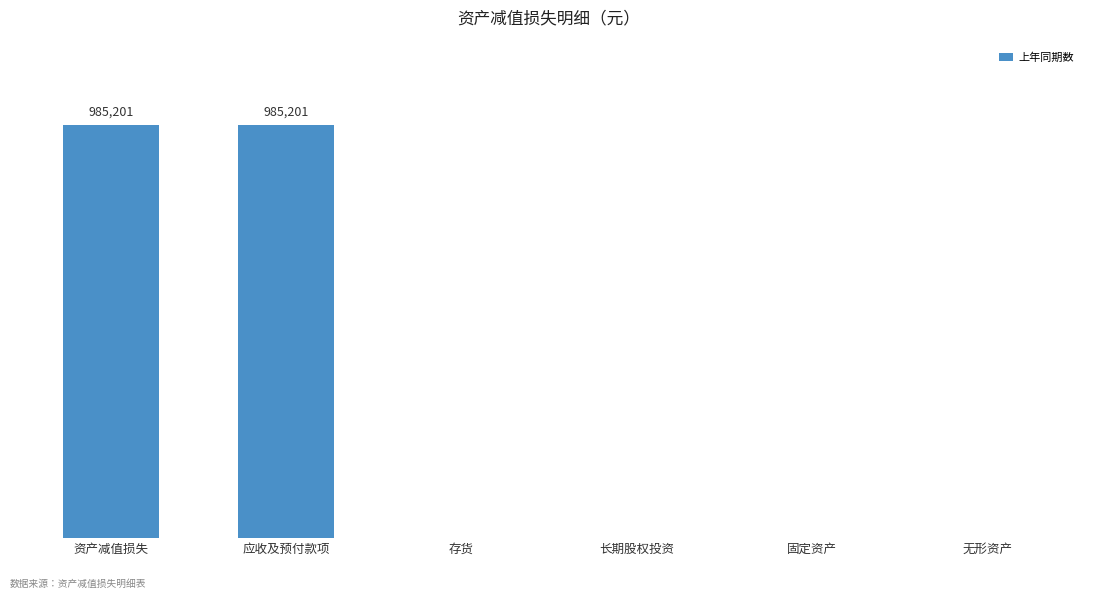

Count the number of data series in this chart.

1